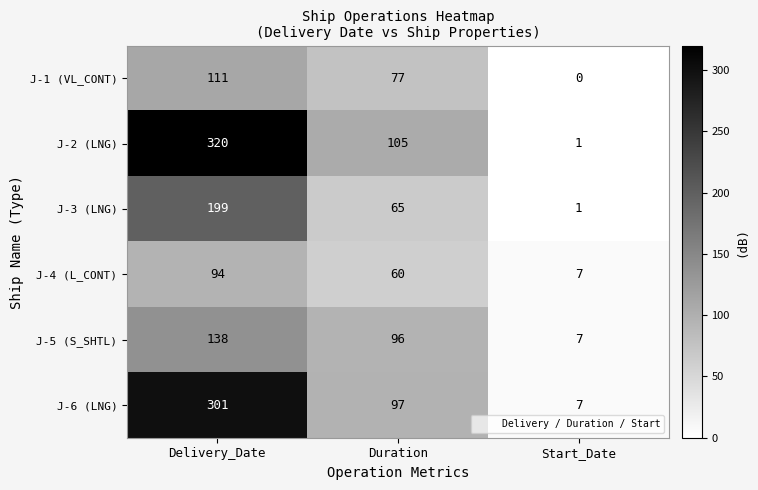

What is the total value across all series at Start_Date?

23